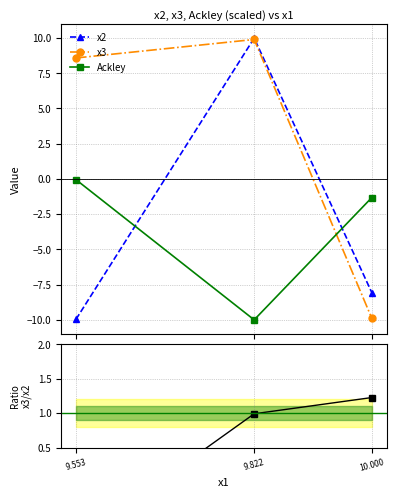

Reading right to left, what are all the values shown in this chart?

x2: 10.000=-8.1	9.822=10.0	9.553=-10.0
x3: 10.000=-9.9	9.822=9.9	9.553=8.6
Ackley: 10.000=-1.3	9.822=-10.0	9.553=-0.0
x3 / x2: 10.000=1.2	9.822=1.0	9.553=-0.9